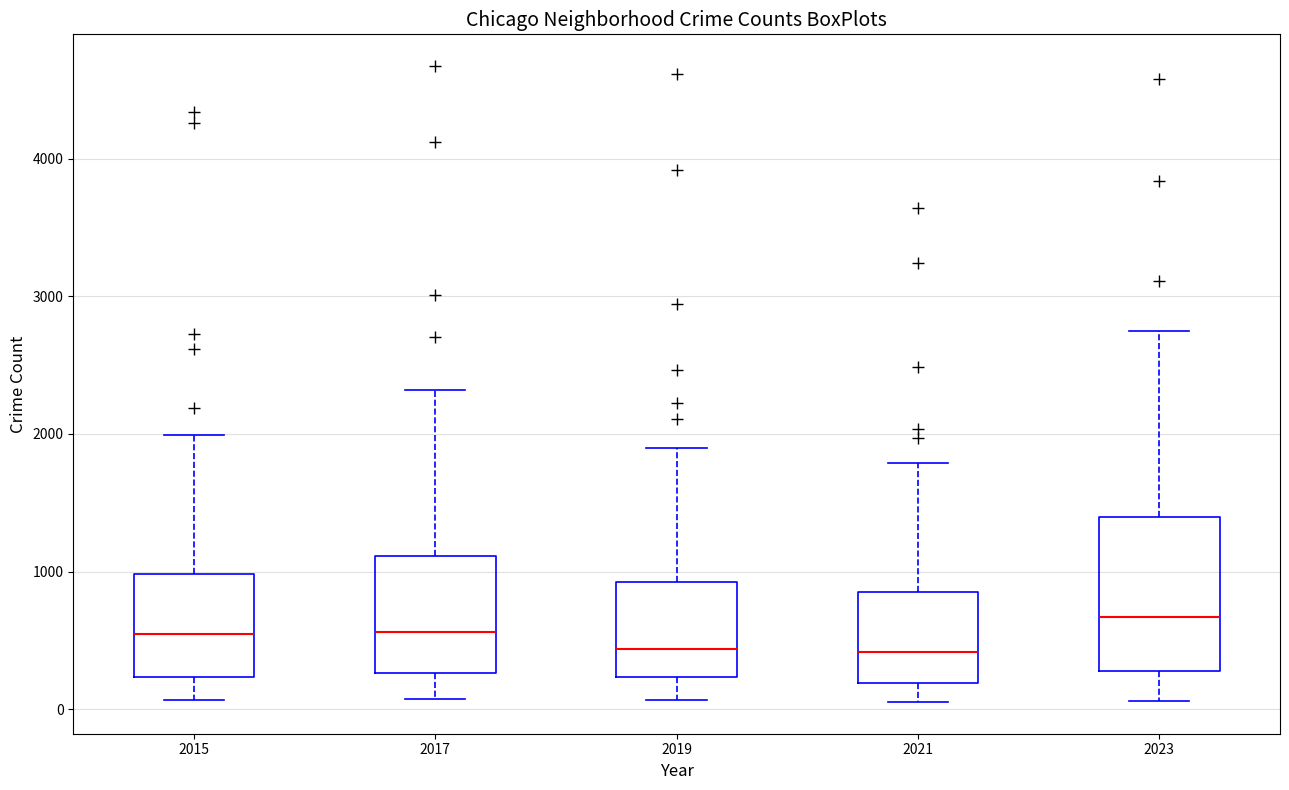

Where does the median line of the box at x = 2023 sit on the y-axis? The values are not printed on the chart, so give them approximately, as read against the axis.

700